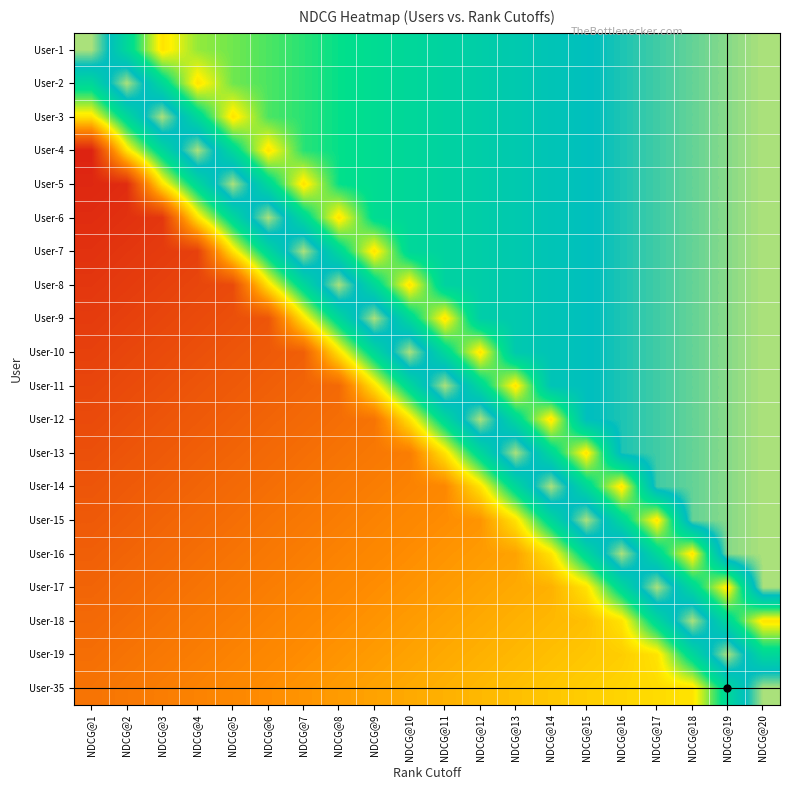

How many series are shown in this chart?

20